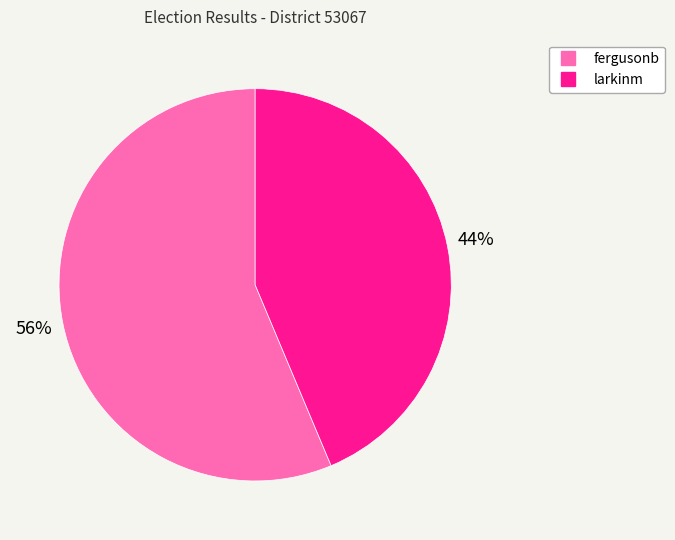

Is fergusonb the majority of the pie?

Yes